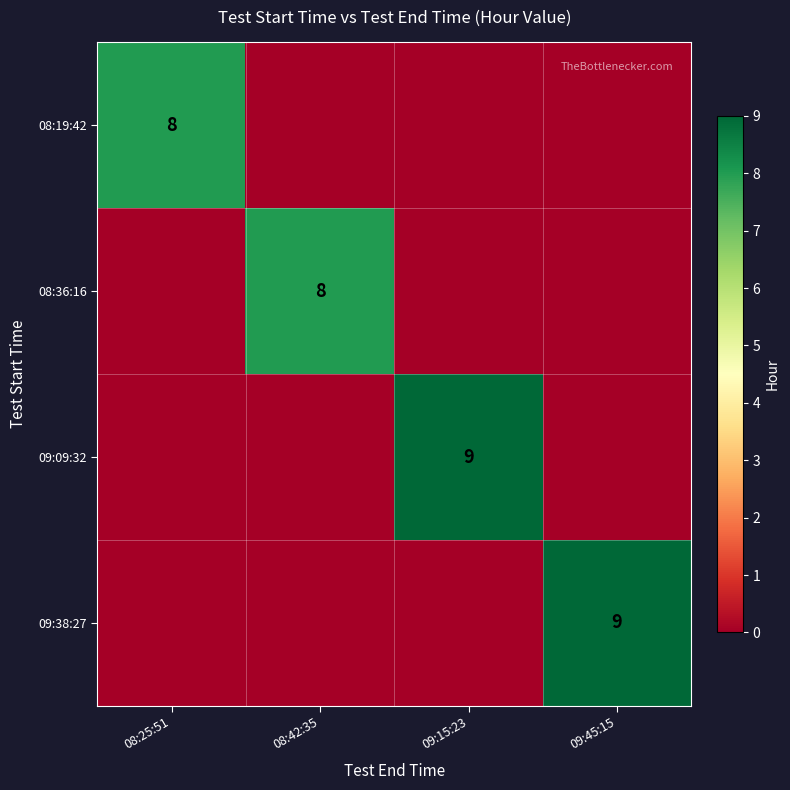

The 08:36:16 series shows 14 at 08:42:35. True or false?

False